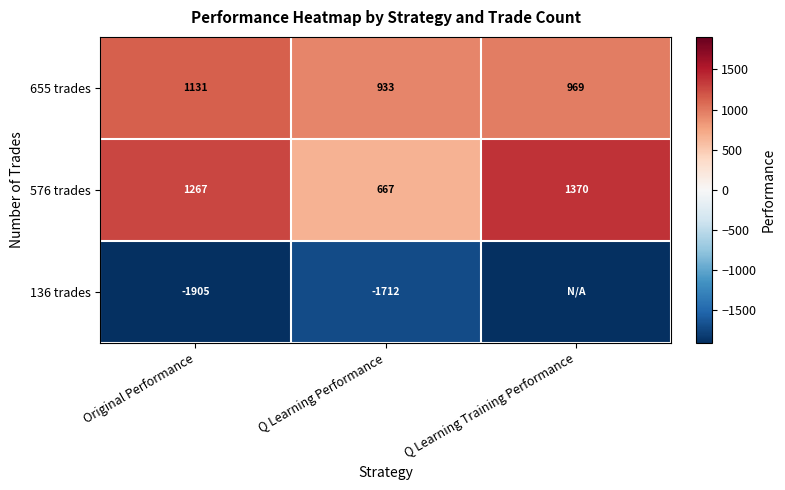

At which label is 655 trades closest to 1032?

Q Learning Training Performance